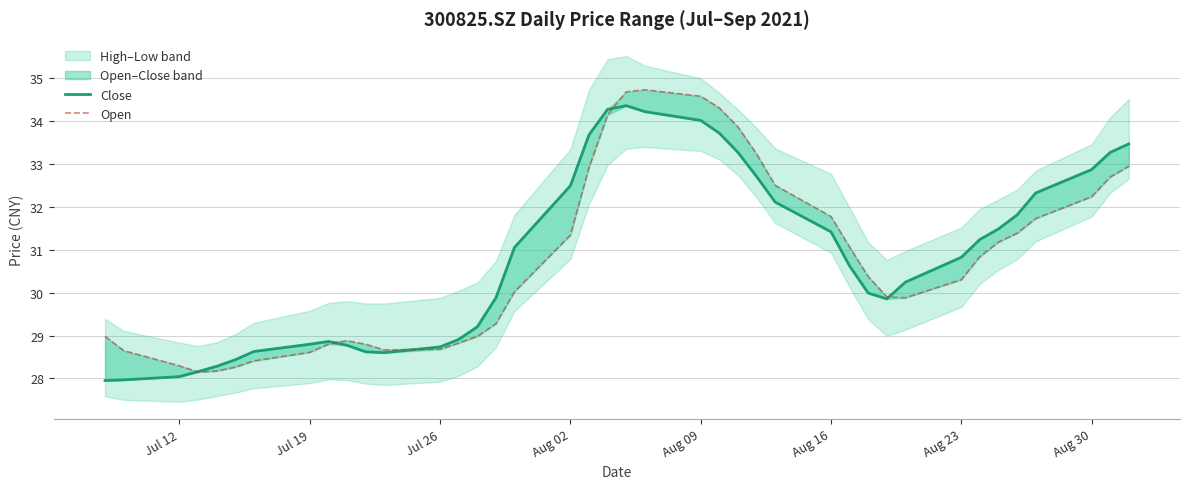

Which series has the largest total across all categories?

Close